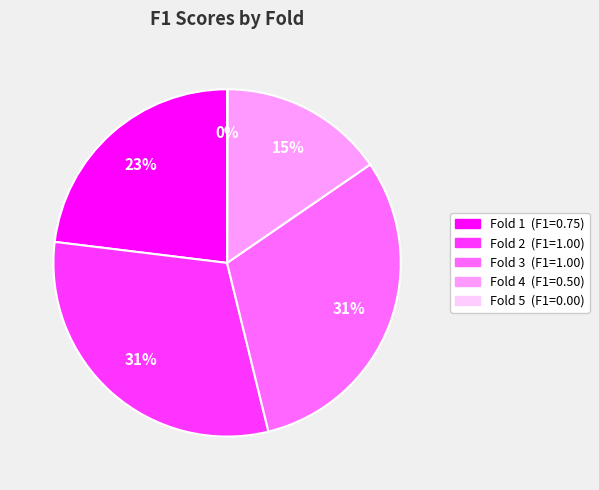

True or false: Fold 2 accounts for 31% of the total.

True